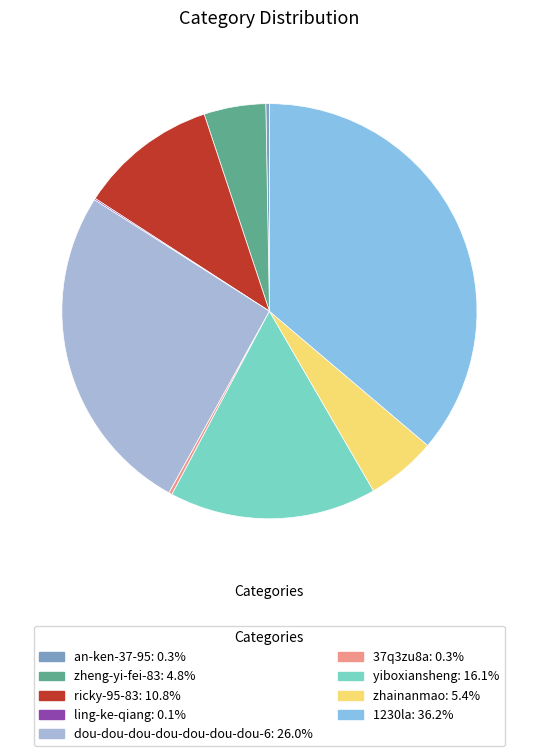

What percentage is the 1230la slice, to the nearest percent?

36%